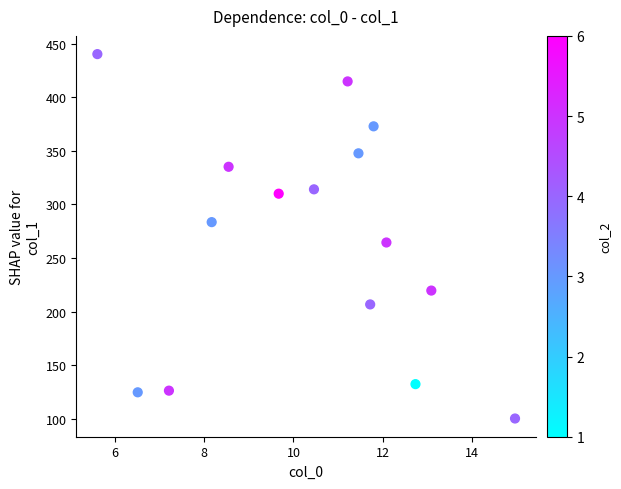

What Y value in the scatter plot is closest to 270?

264.5